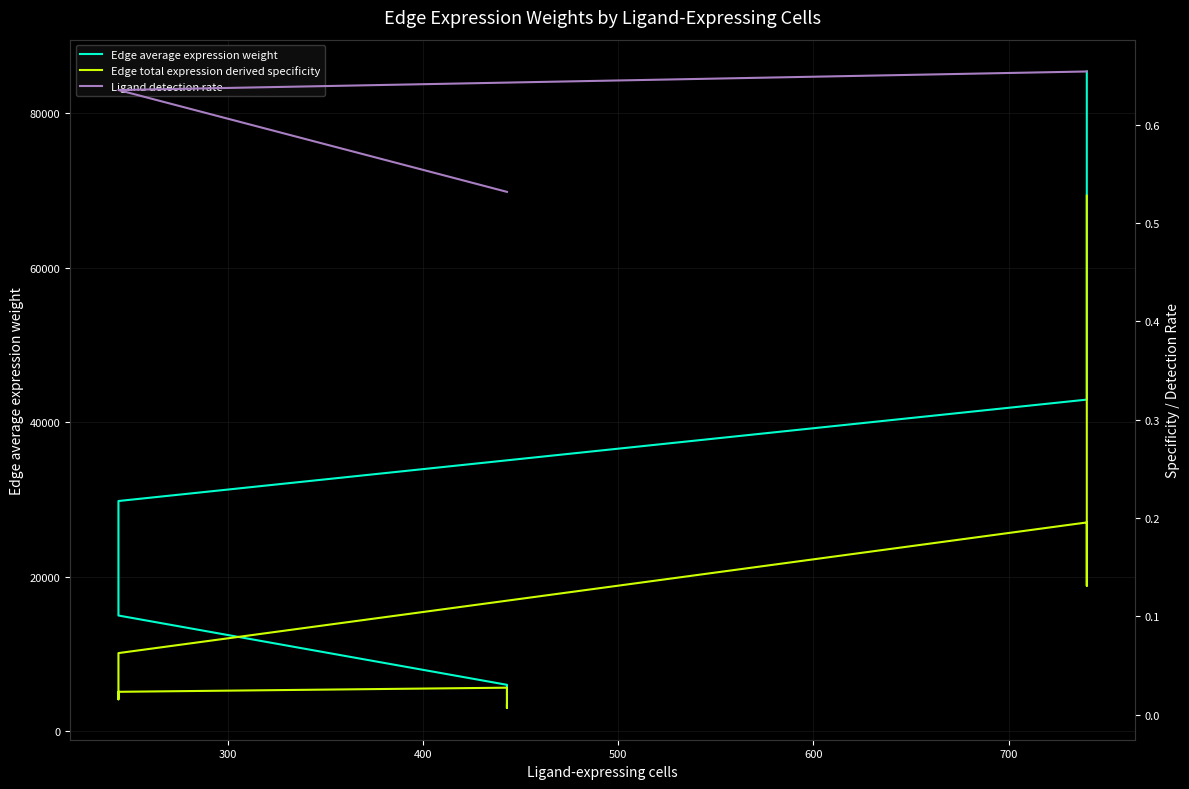

How many data points in Edge average expression weight are above 21782?

5